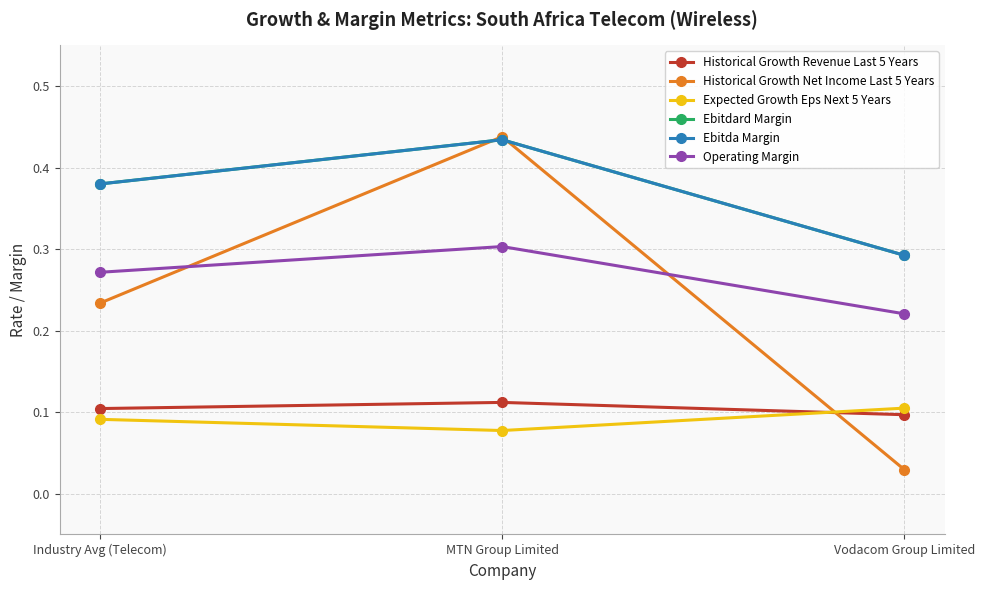

Which series has the widest spread of values?

Historical Growth Net Income Last 5 Years